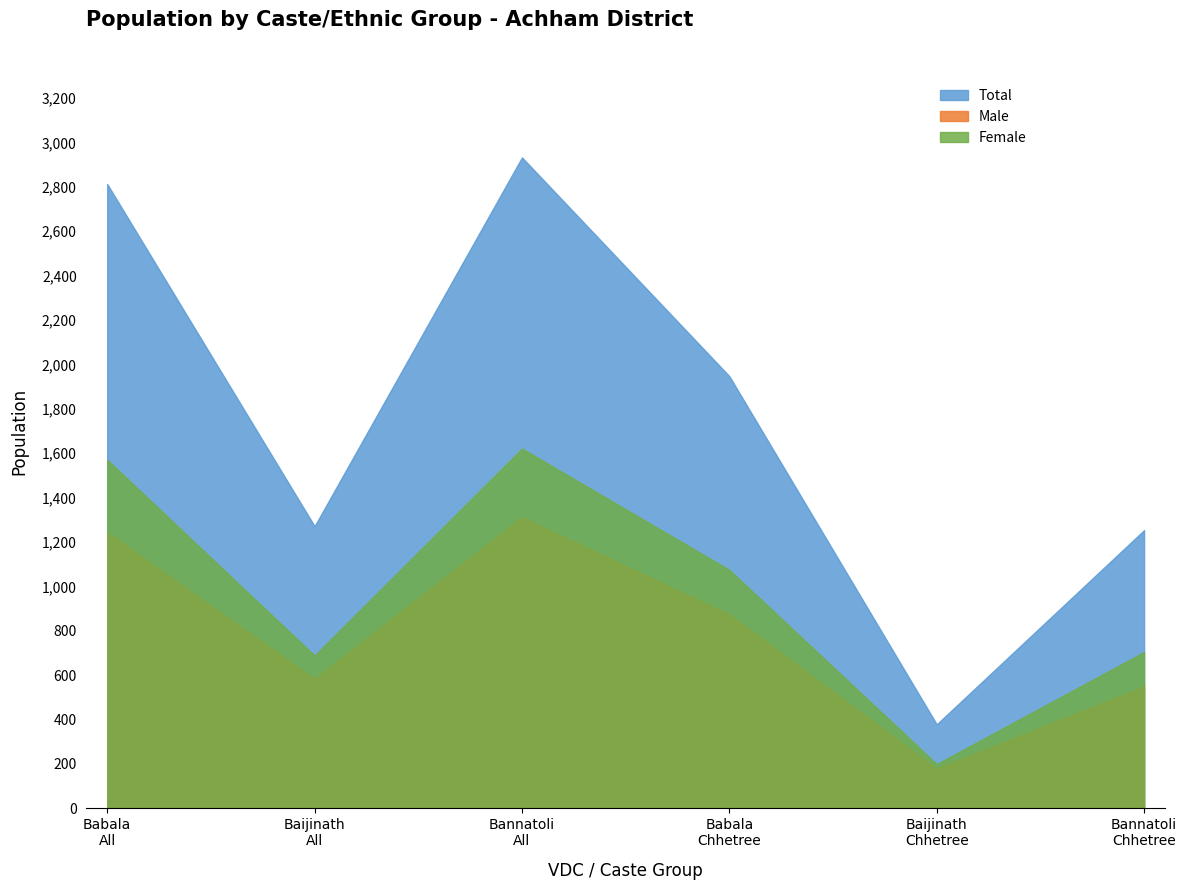

What is the difference between the second highest and minimum values in the Male series?

1064